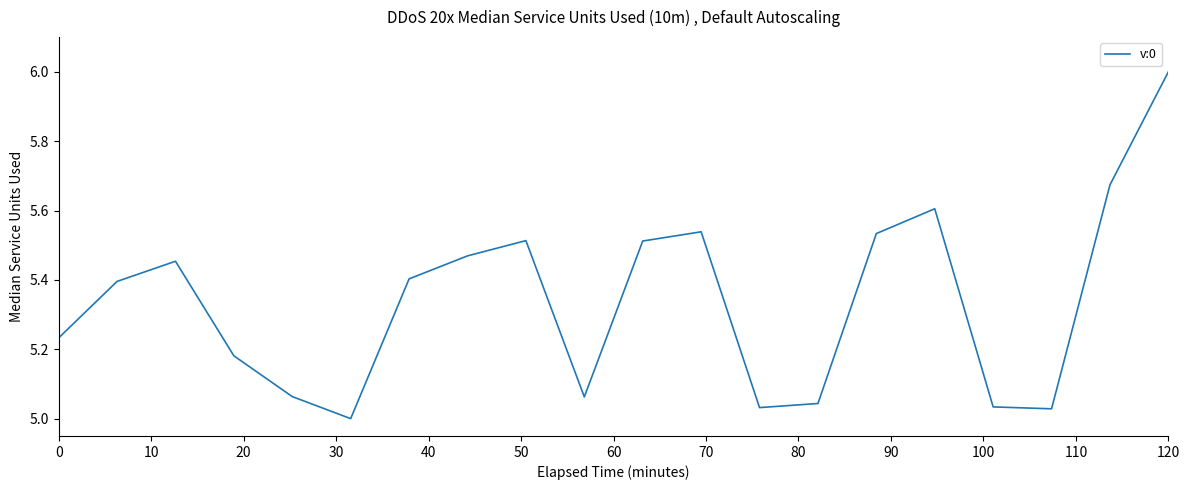

What is the greatest value displayed?

6.0